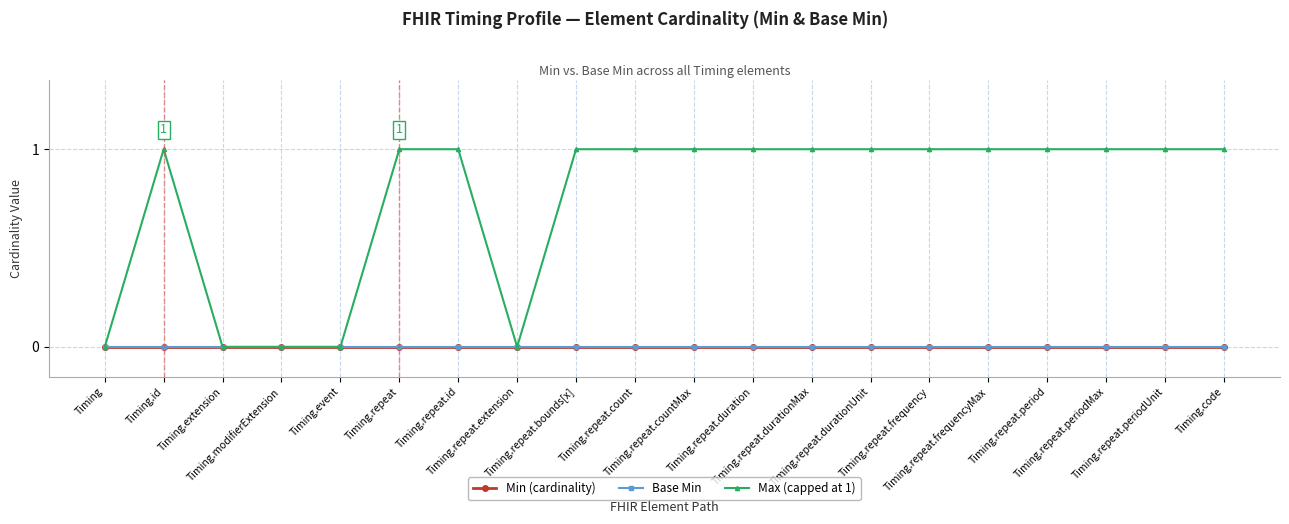

At how many categories does at least one series exceed 0?

15